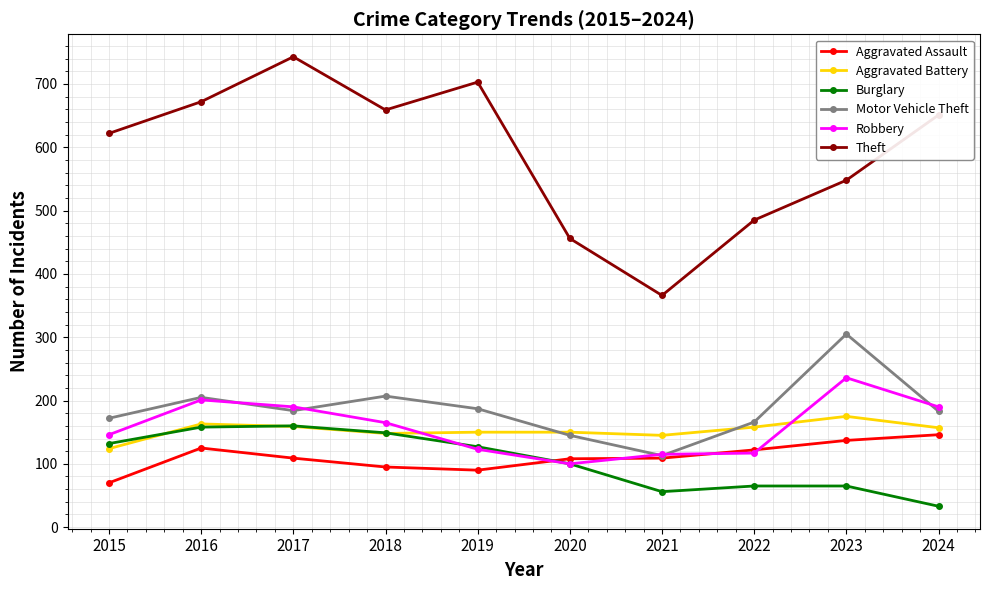

What is the greatest value displayed?

743